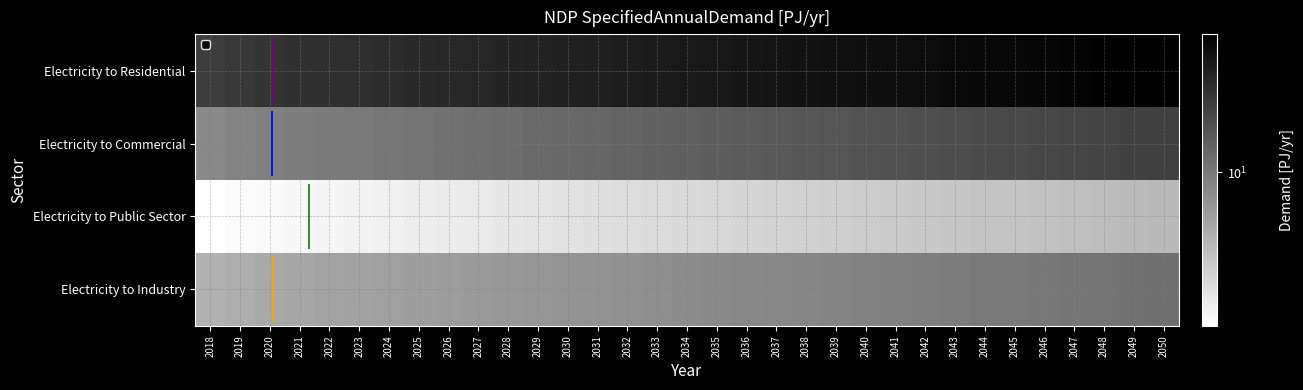

Rank the series by their average value, from lowest to highest.

Electricity to Public Sector, Electricity to Industry, Electricity to Commercial, Electricity to Residential